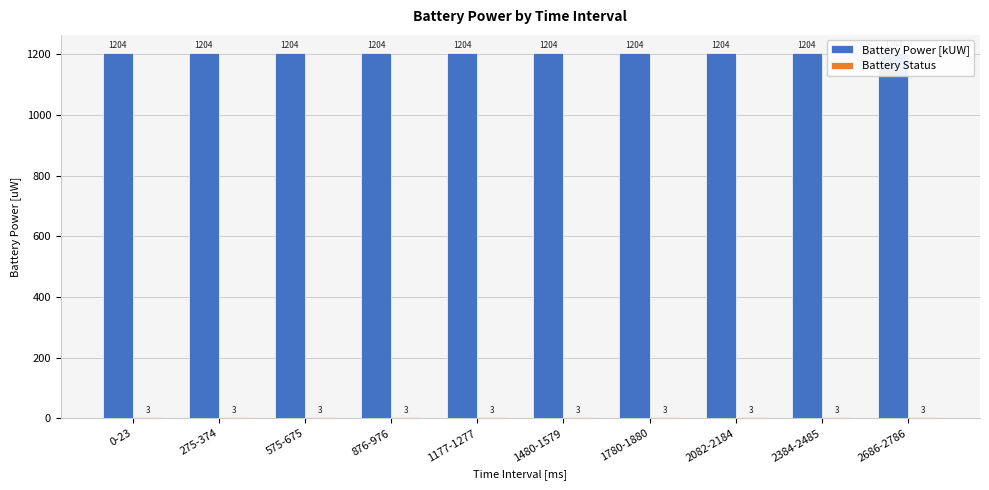

Is the value of Battery Power [kUW] at 1480-1579 greater than the value of Battery Status at 1780-1880?

Yes